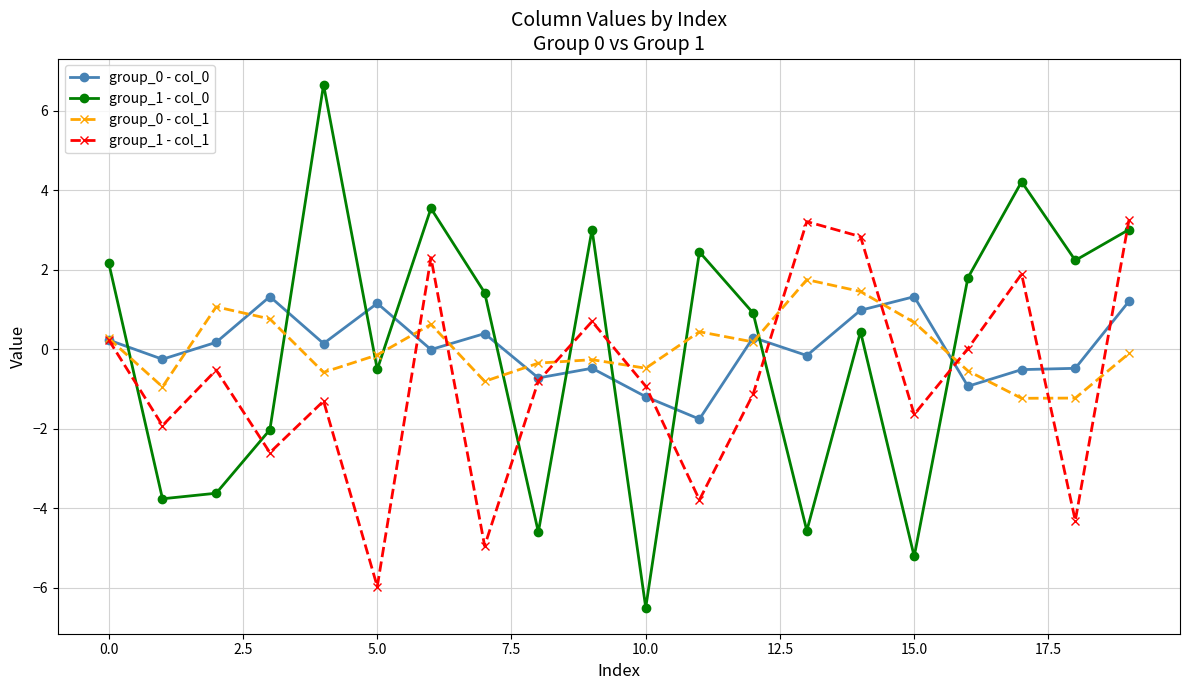

What is the value of the group_0 - col_0 point at the 17th from the left?

-0.9